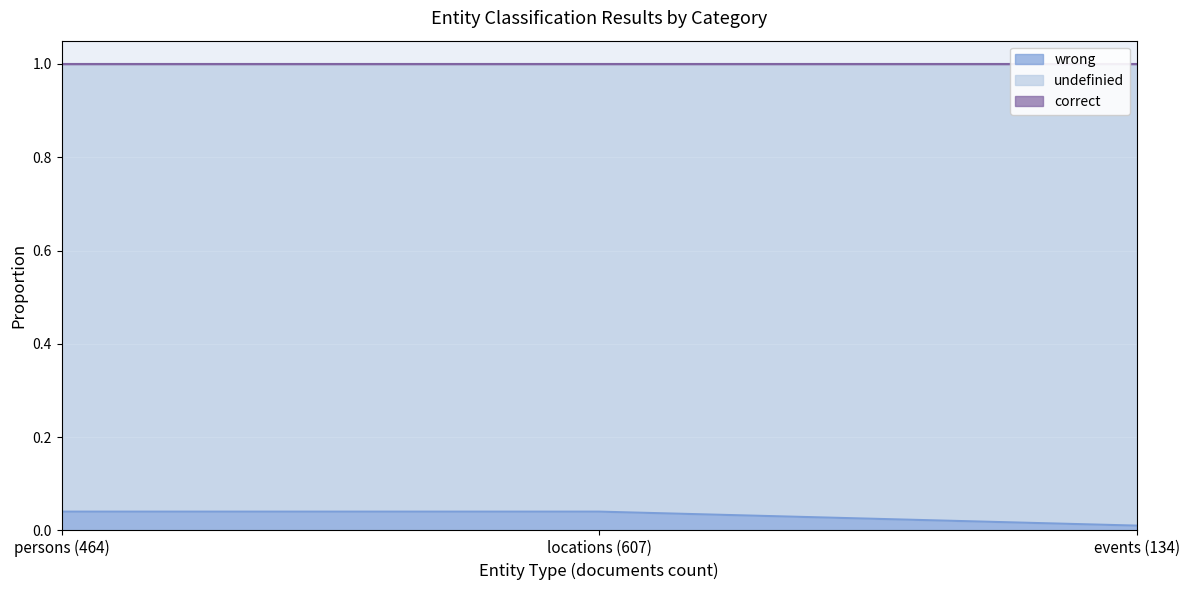

What is the label of the 2nd point from the left?

locations (607)